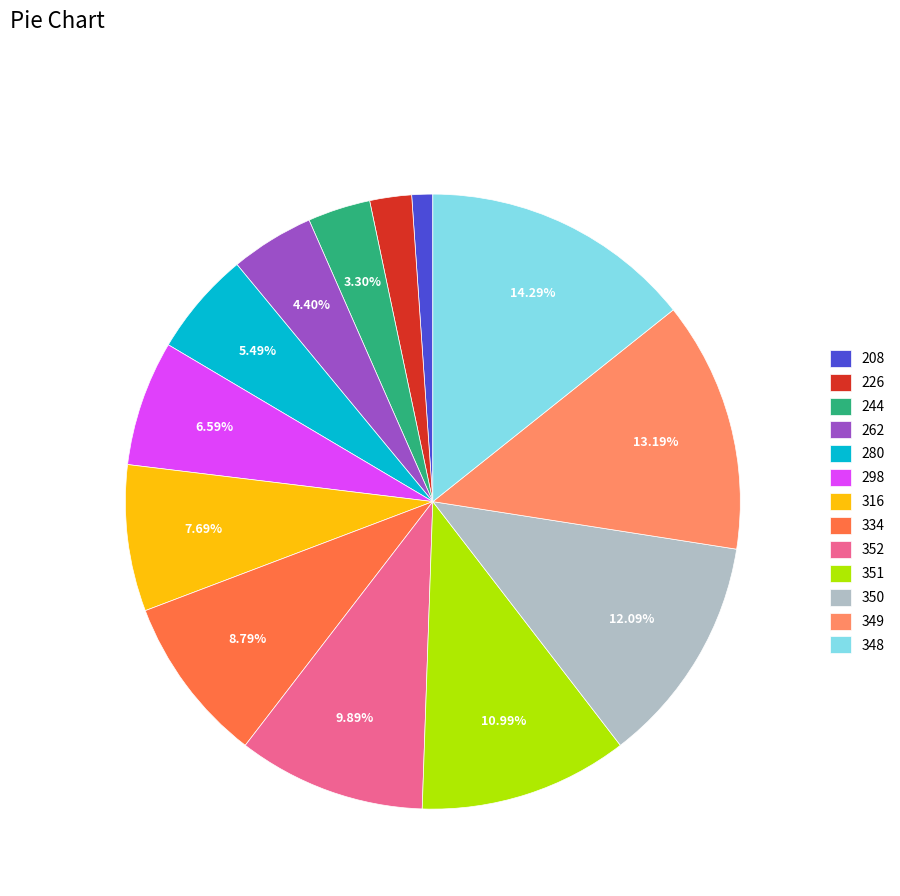

Count the number of slices in the pie.

13